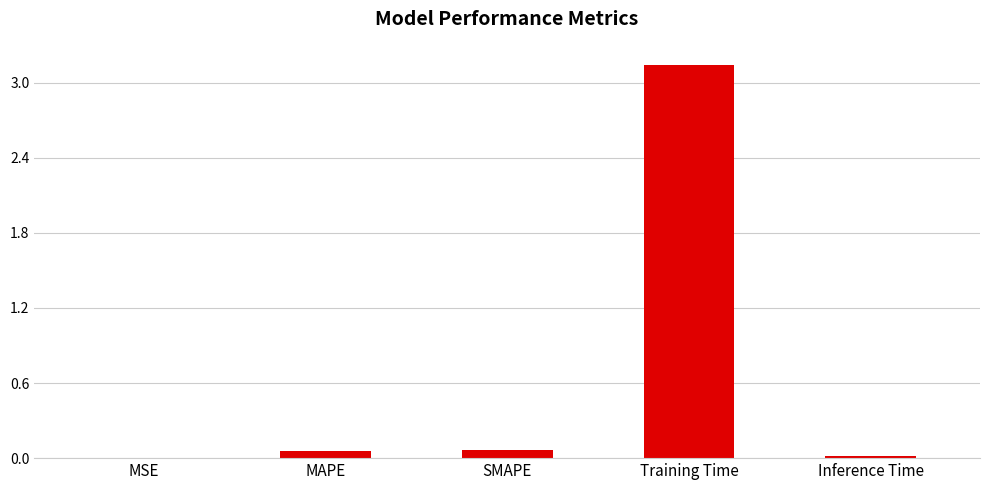

Which category has the highest value across all series?

Training Time